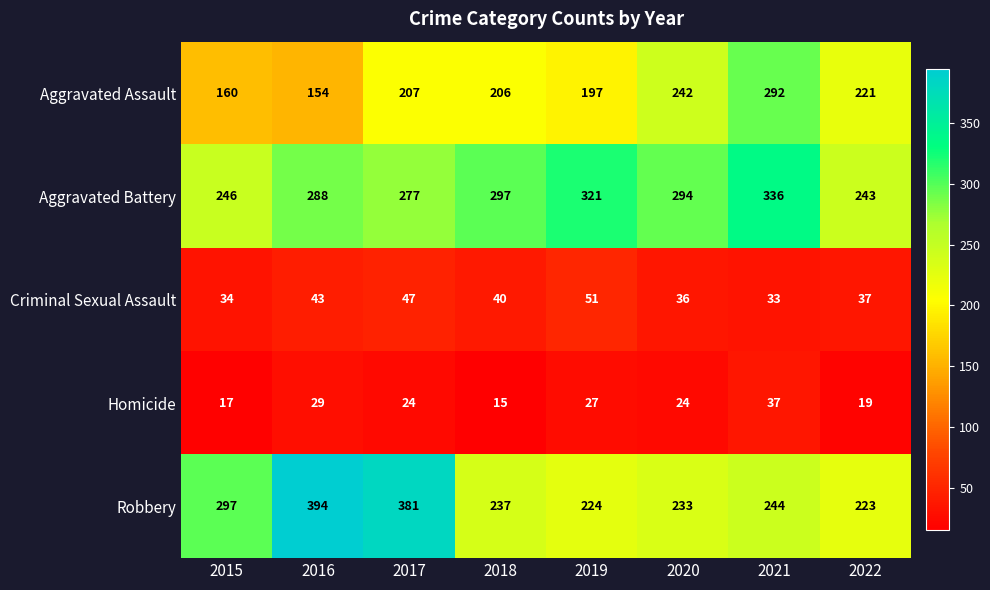

What is the difference between the Aggravated Battery values at 2015 and 2018?

51